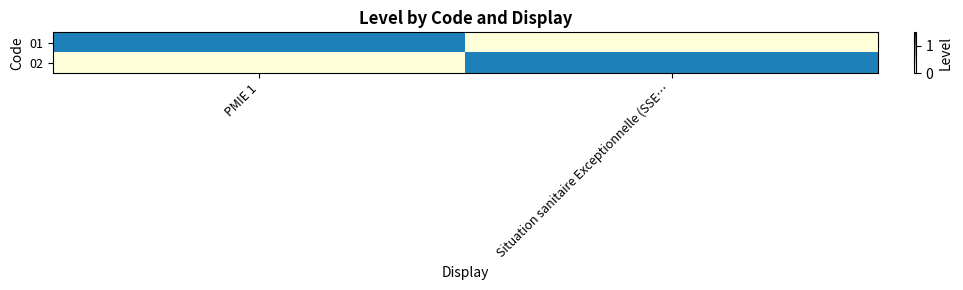

Which series has the widest spread of values?

01